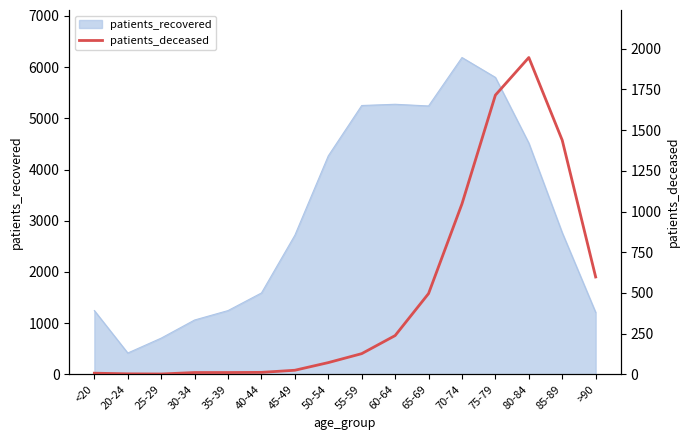

How many values exceed 127?

7